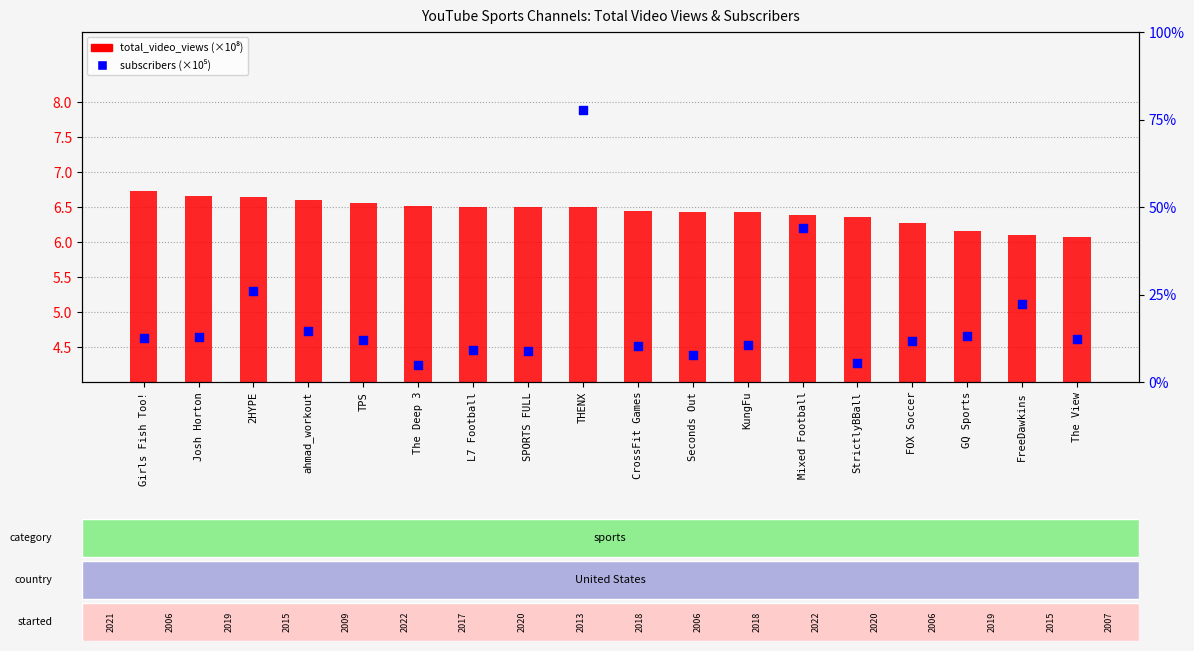

At how many categories does at least one series exceed 72?

1